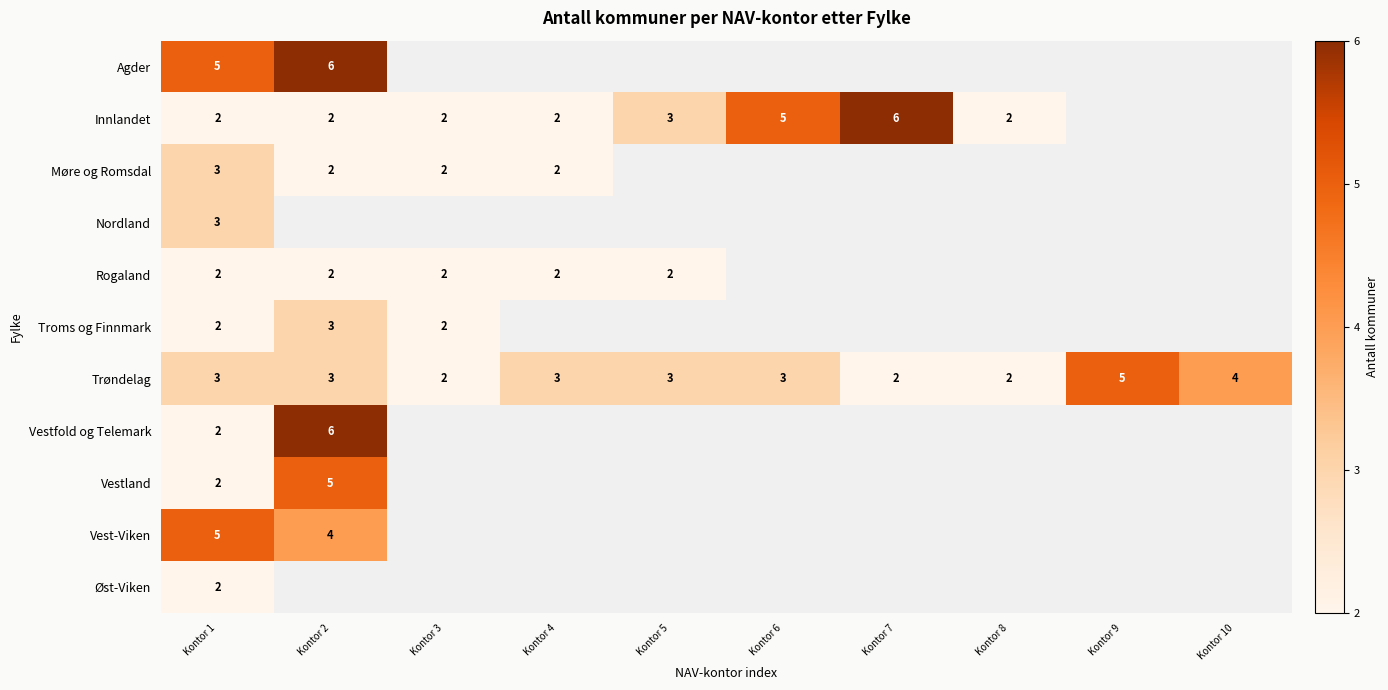

What is the difference between the highest and lowest values at Kontor 1?

3